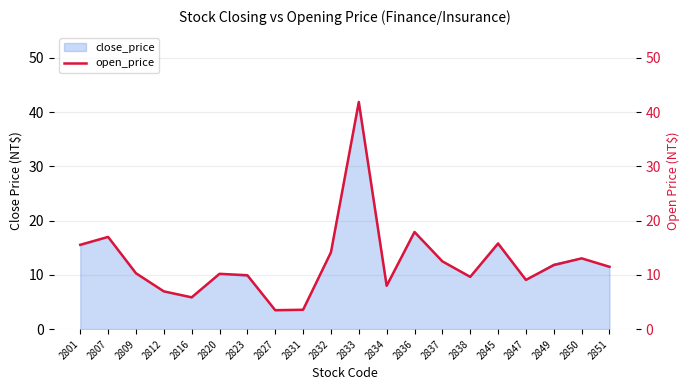

Rank the categories by value from lowest to highest.

2827, 2831, 2816, 2812, 2834, 2847, 2838, 2823, 2820, 2809, 2851, 2849, 2837, 2850, 2832, 2801, 2845, 2807, 2836, 2833